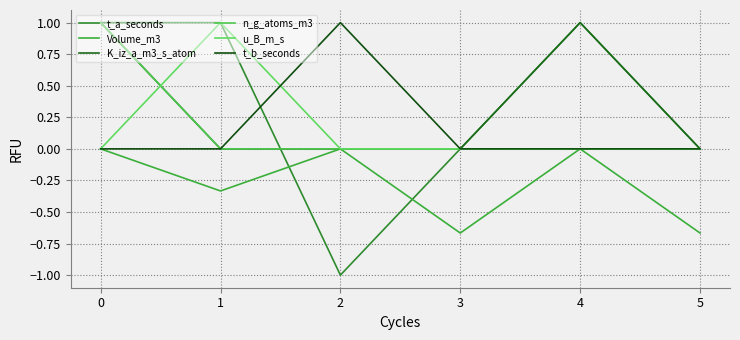

Which series has the largest total across all categories?

t_a_seconds